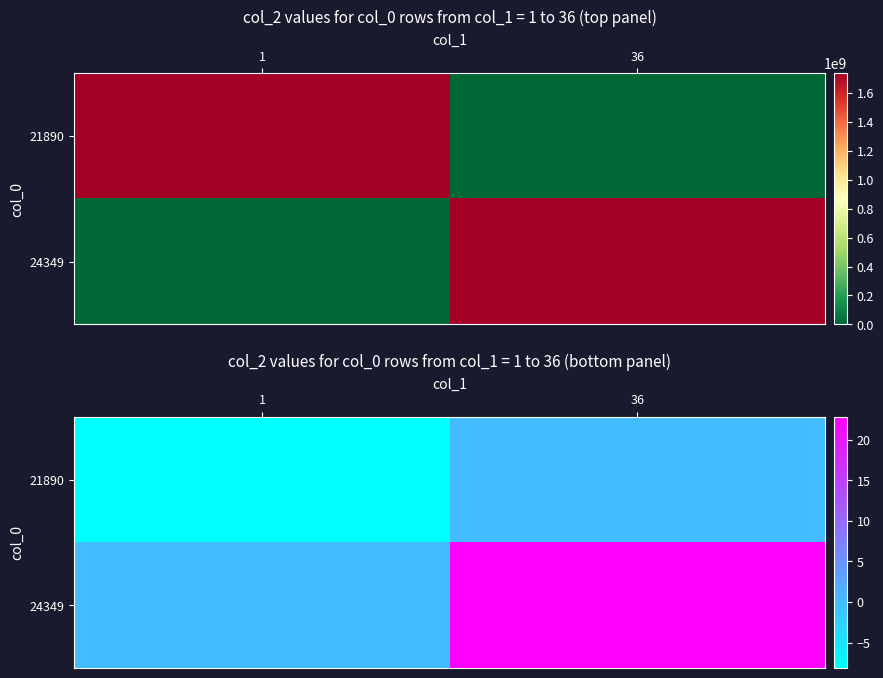

Rank the series by their maximum value, from lowest to highest.

21890, 24349